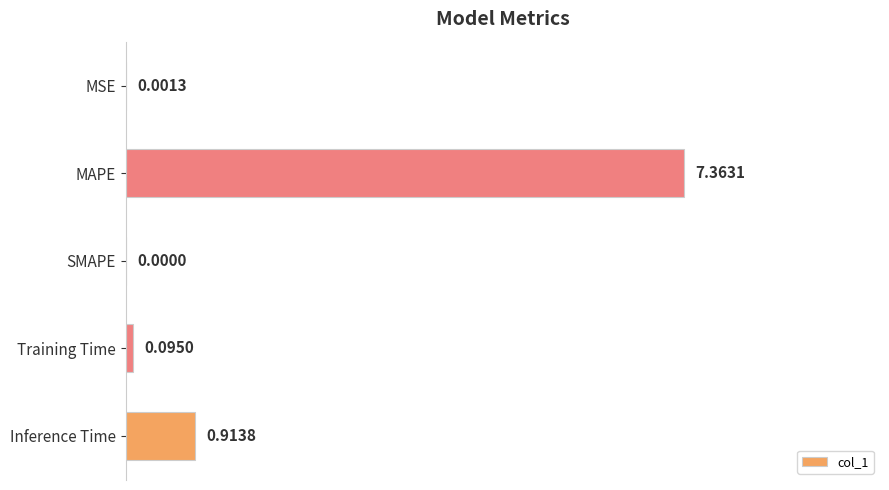

What is the sum of the values at Inference Time and Training Time?

1.0